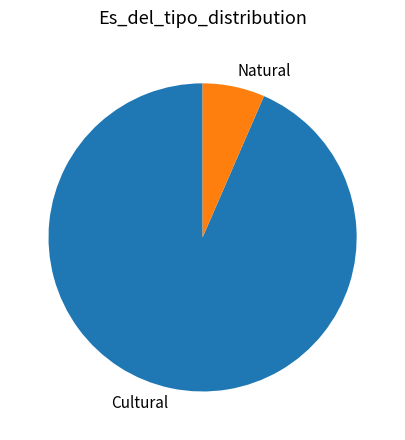

How many segments does this pie chart have?

2